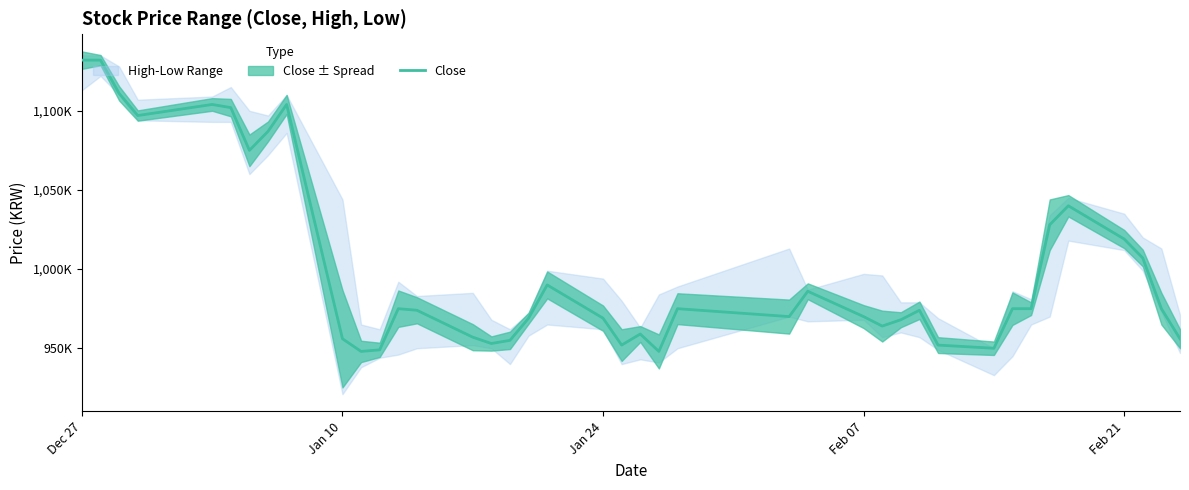

Which category has the highest value across all series?

Dec 27